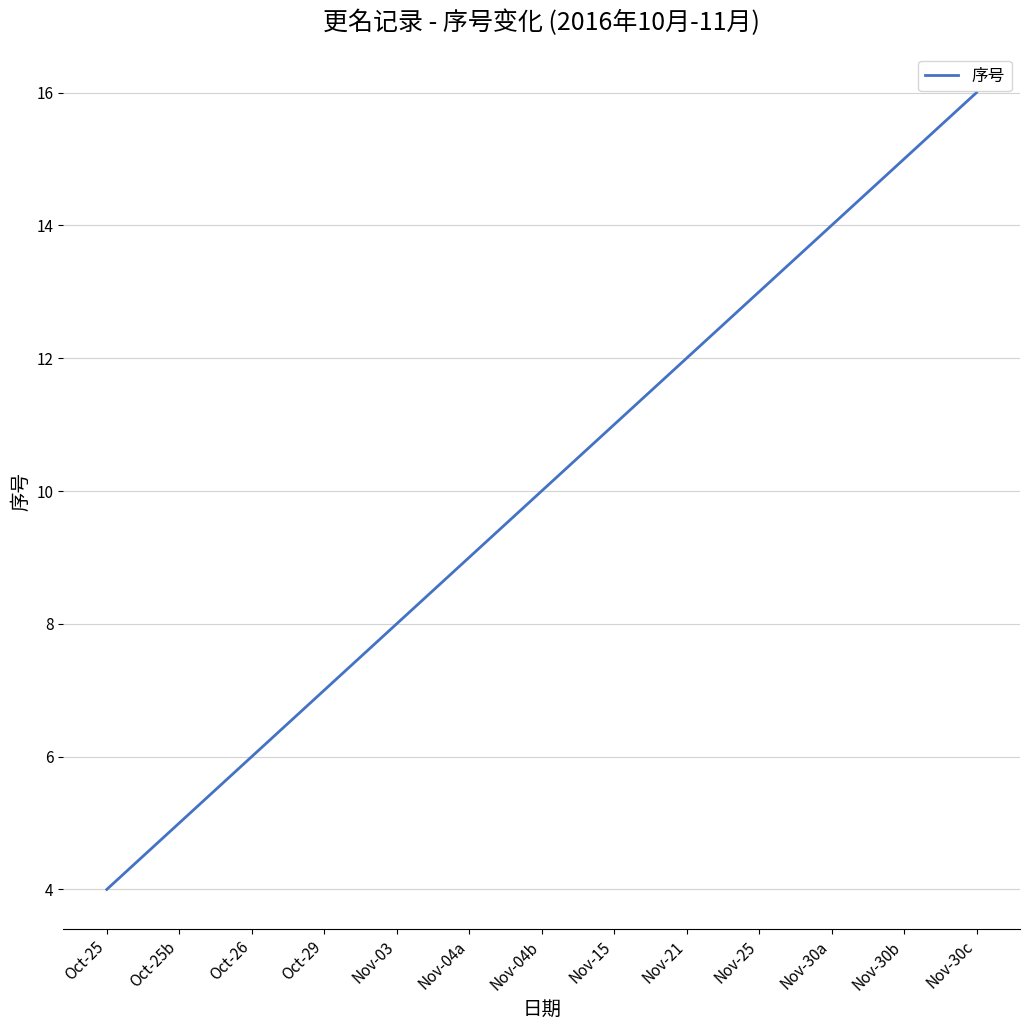

What position from the left is Oct-29?

4